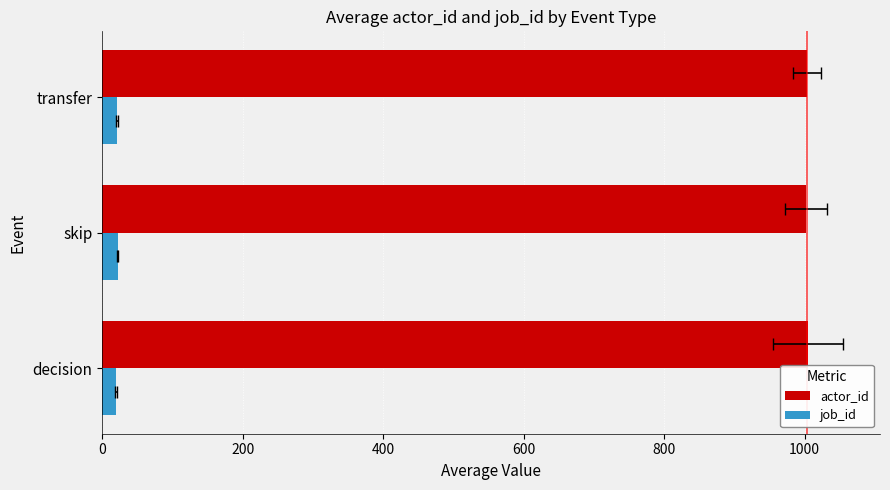

What is the greatest value displayed?

1004.7